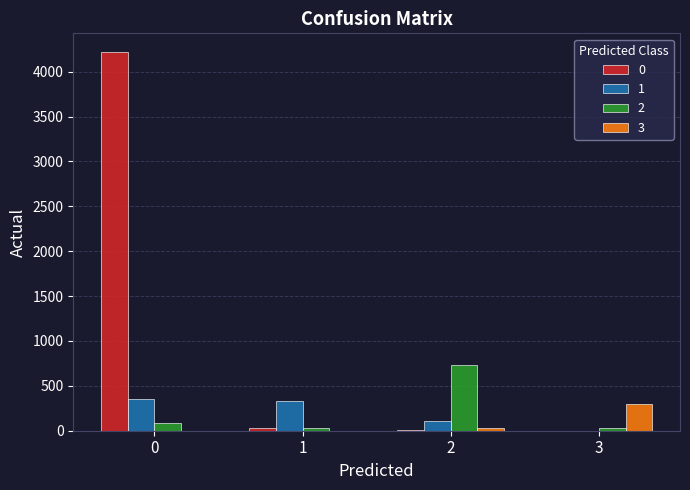

Is the value of 0 at 2 greater than the value of 2 at 2?

No